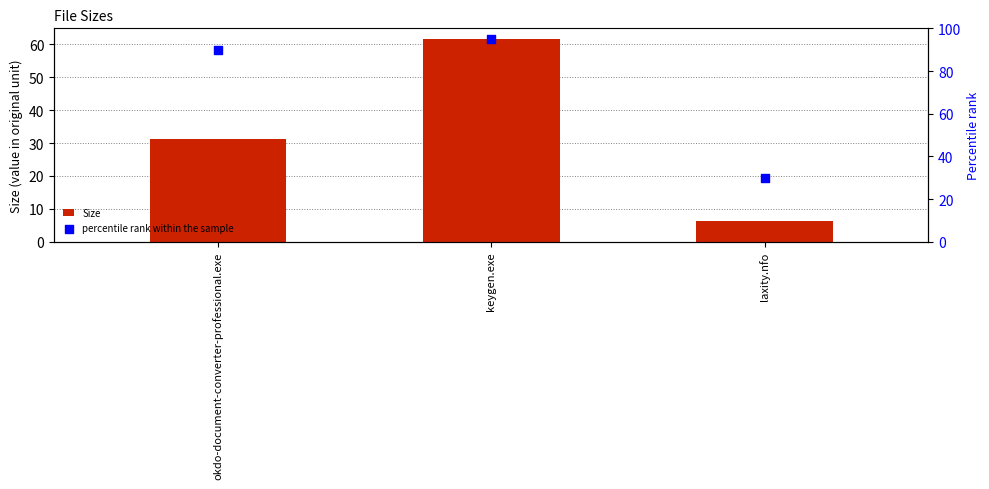

Which series reaches the minimum Y coordinate?

Size